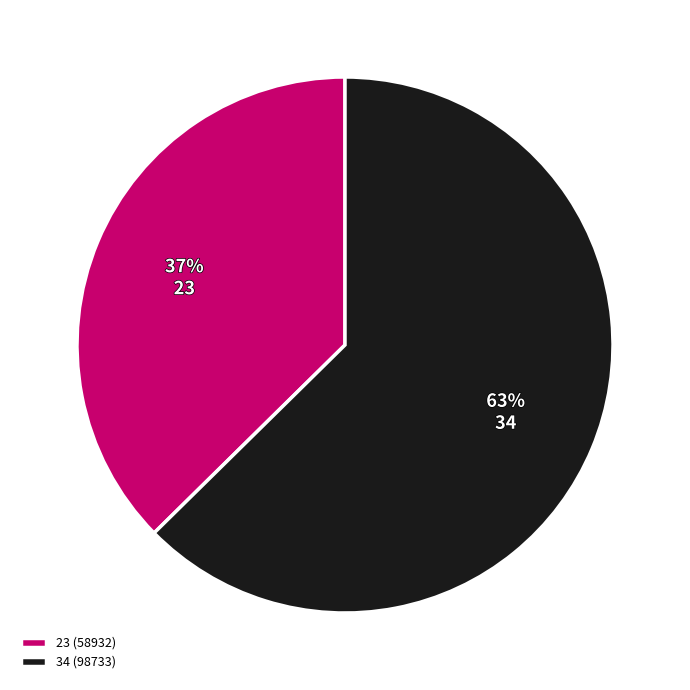

Do 23 and 34 together represent more than half of the pie?

Yes